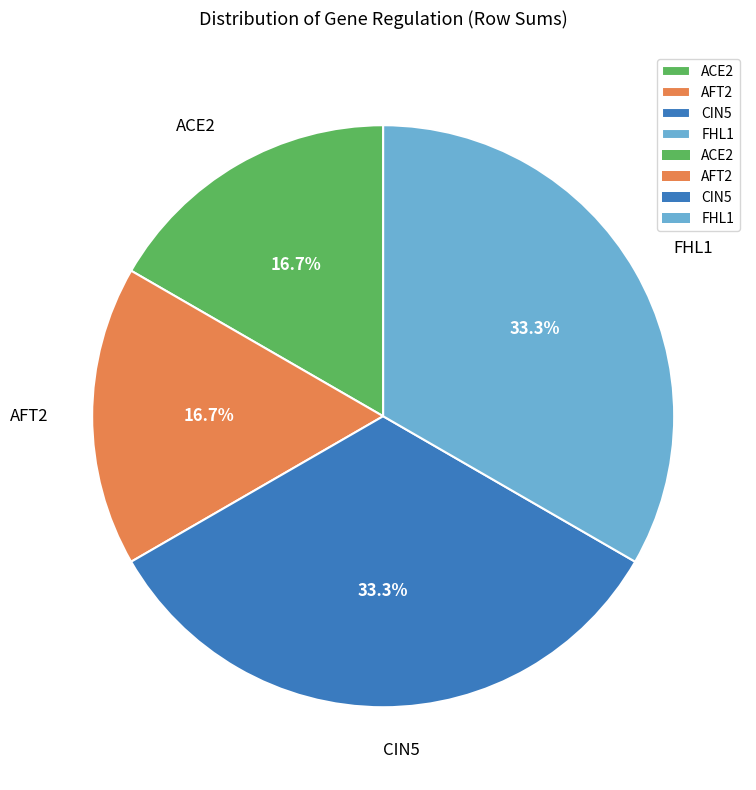

Which has a higher value, CIN5 or AFT2?

CIN5